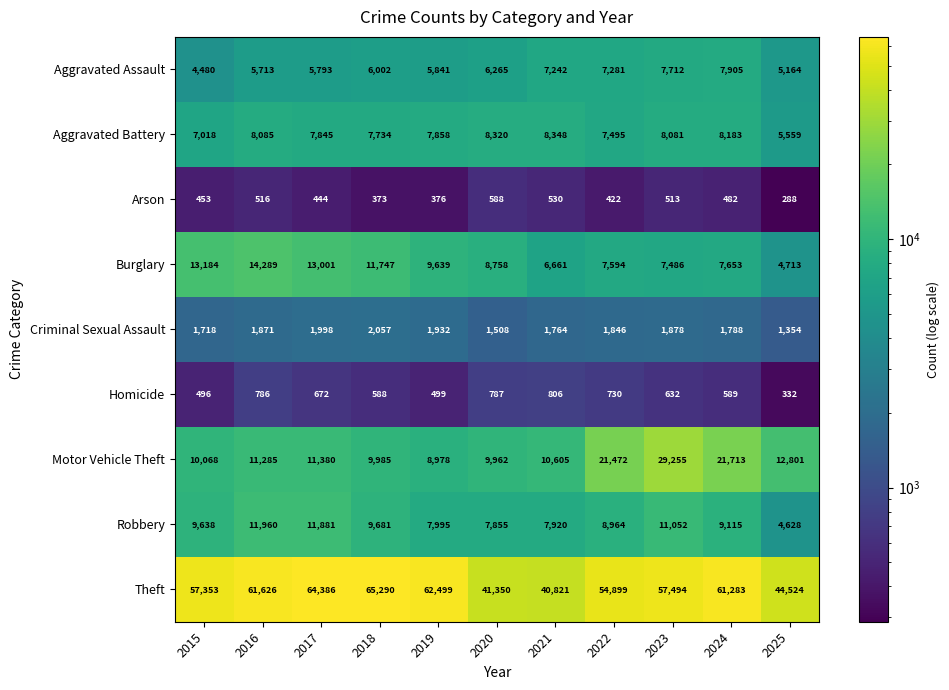

List the labels in order of Arson value, smallest first.

2025, 2018, 2019, 2022, 2017, 2015, 2024, 2023, 2016, 2021, 2020